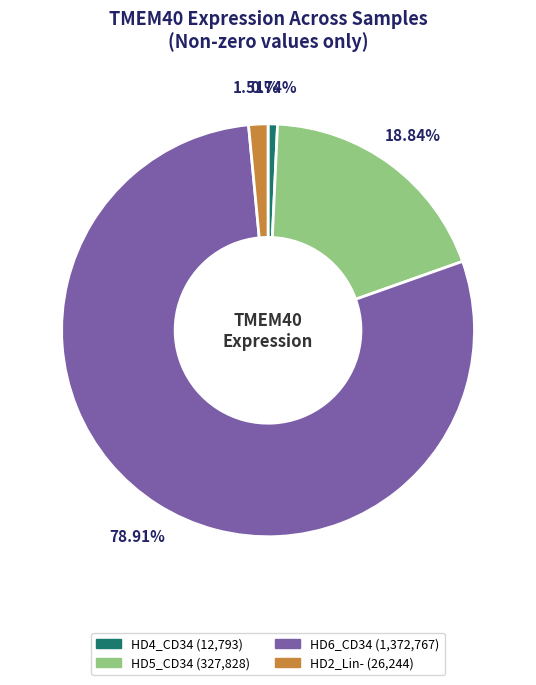

How many slices are in this pie chart?

4